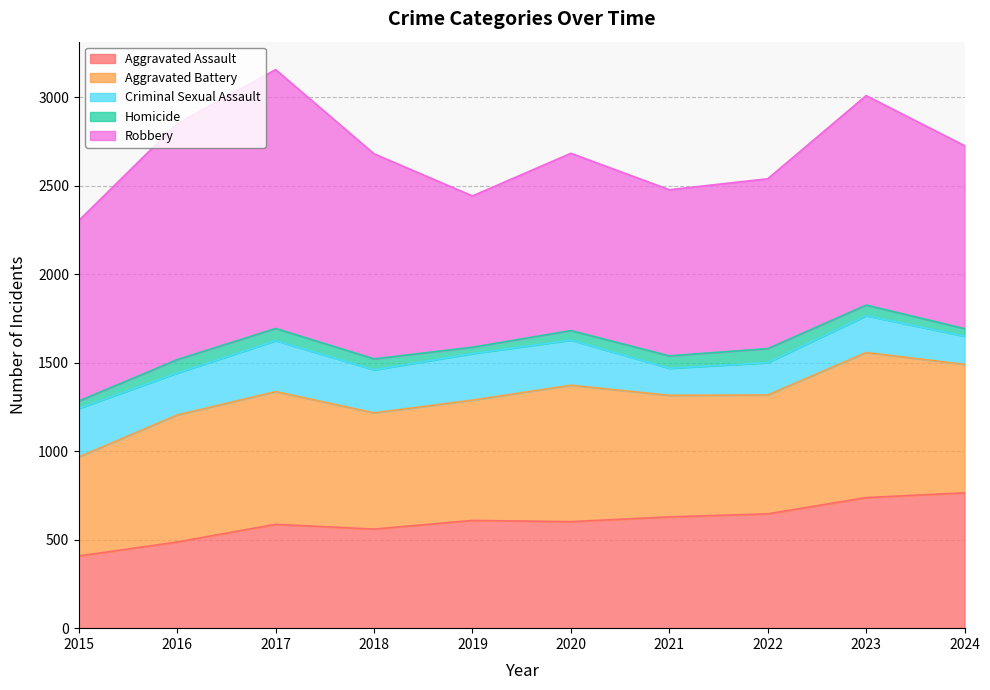

True or false: Aggravated Assault has more than 2 interior local peaks.

False